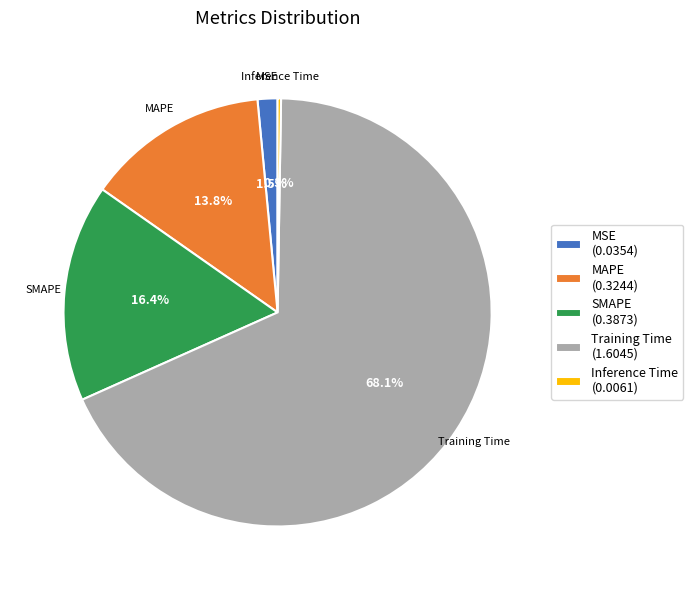

To the nearest percent, what is the difference between the largest and smallest slice percentages?

68%